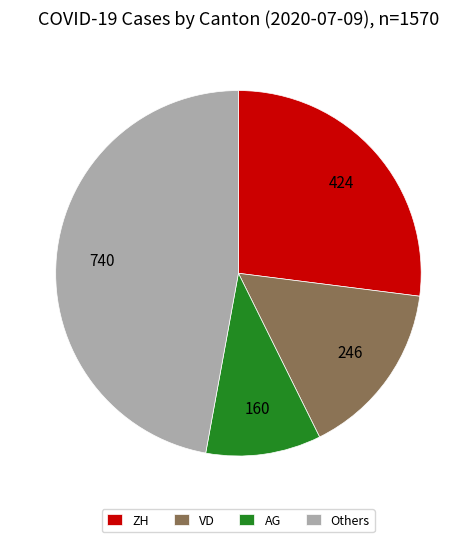

What is the smallest slice in the pie chart?

AG